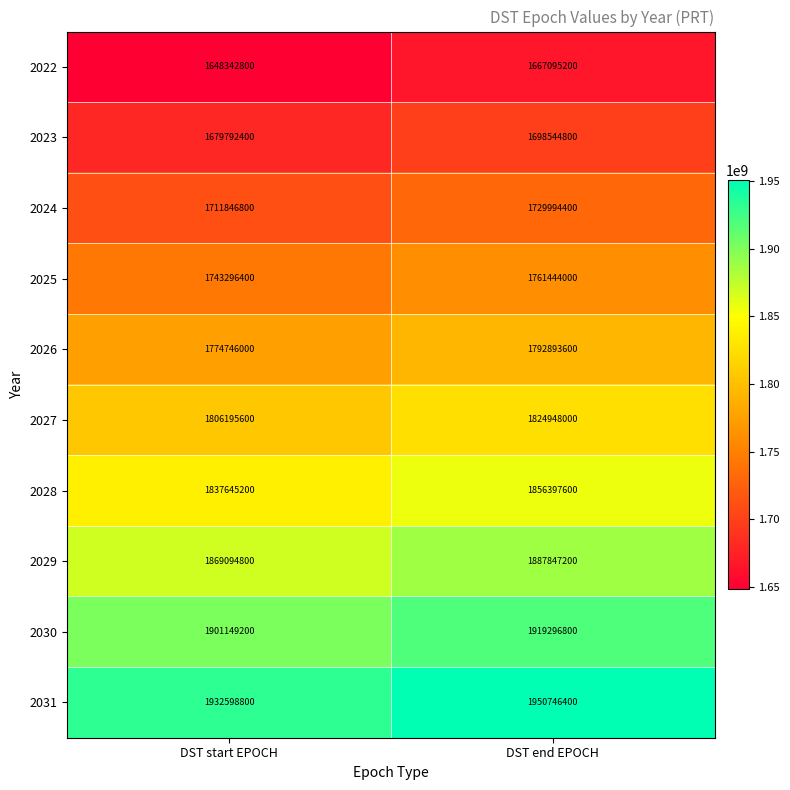

What is the total value across all series at DST start EPOCH?

17904708000